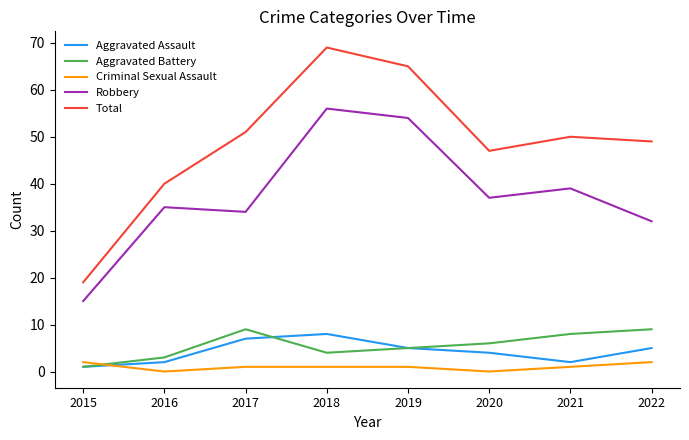

Does the chart have visible grid lines?

No